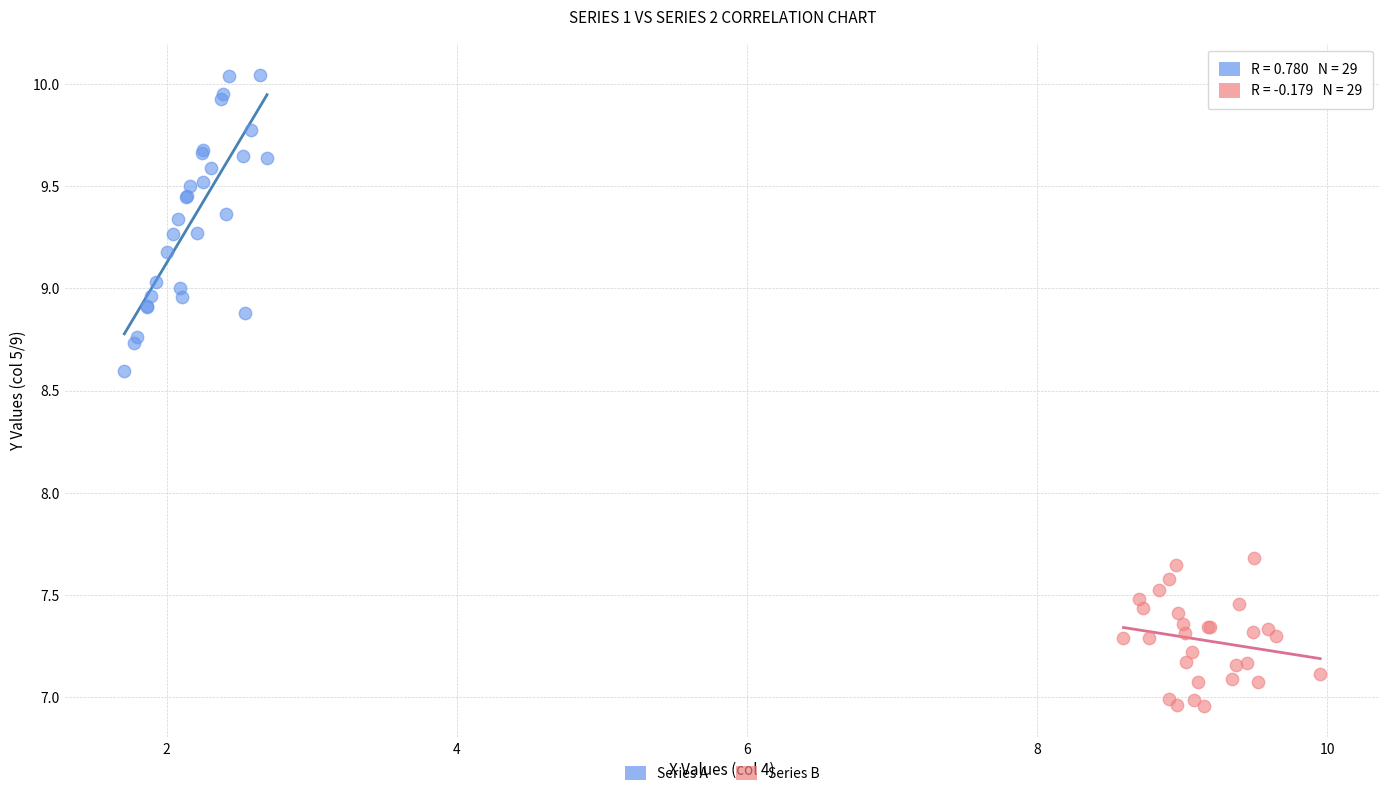

Which series has the widest spread of Y values?

Series A